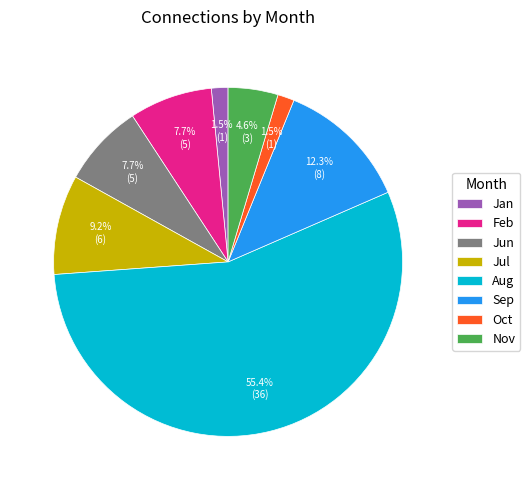

To the nearest percent, what percentage of the pie is Jul?

9%